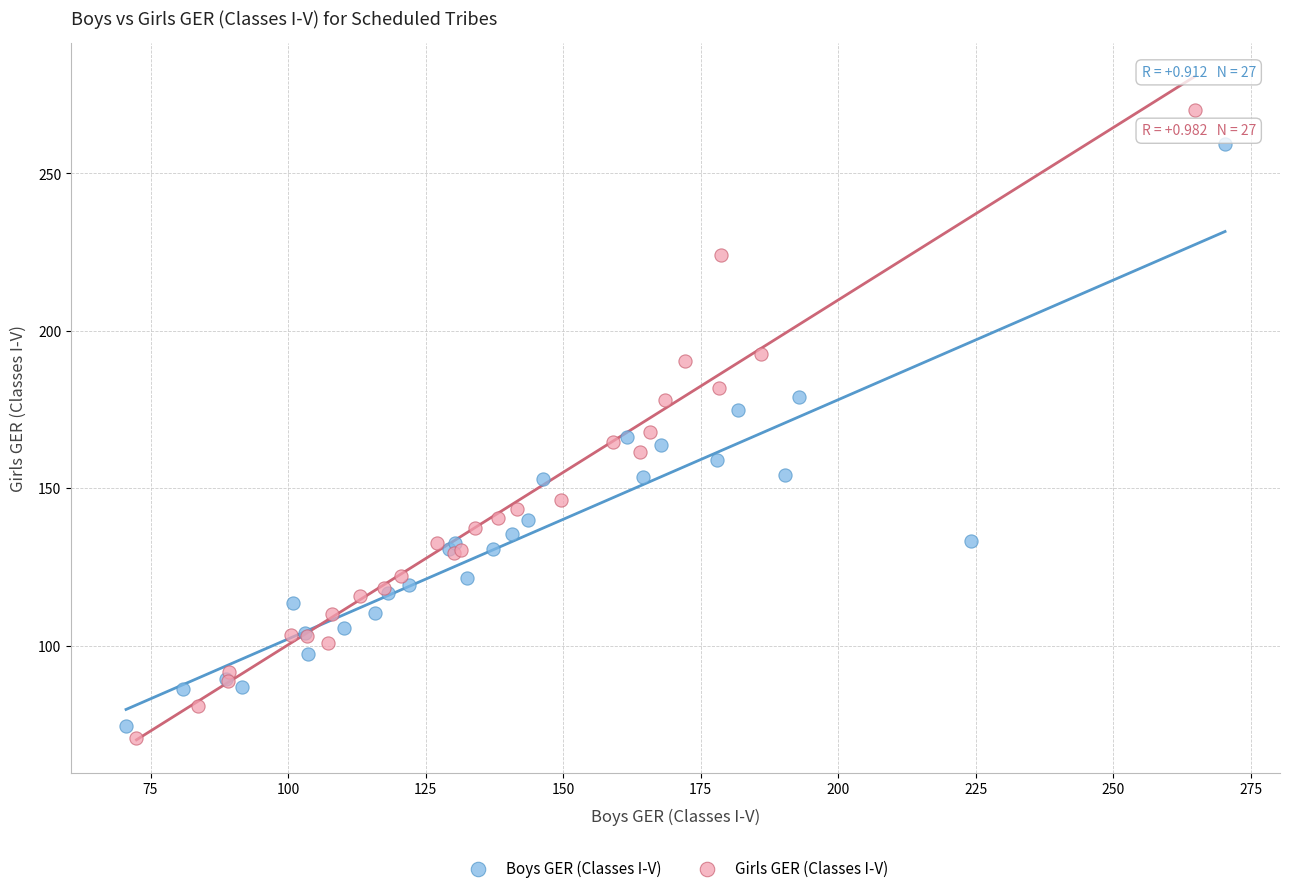

Which series reaches the minimum Y coordinate?

Girls GER (Classes I-V)